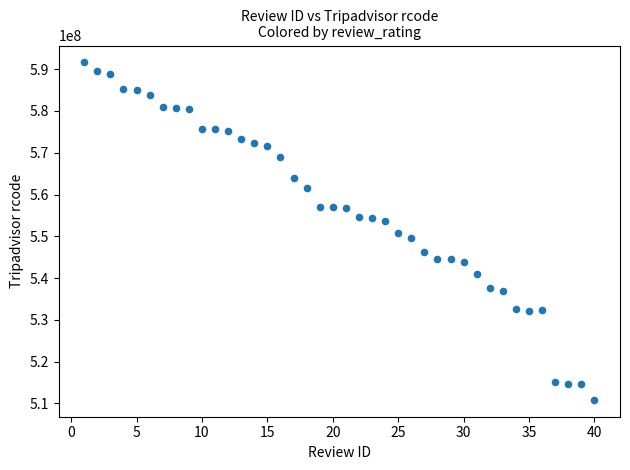

What is the range of Y values (max minus min)?

80797669